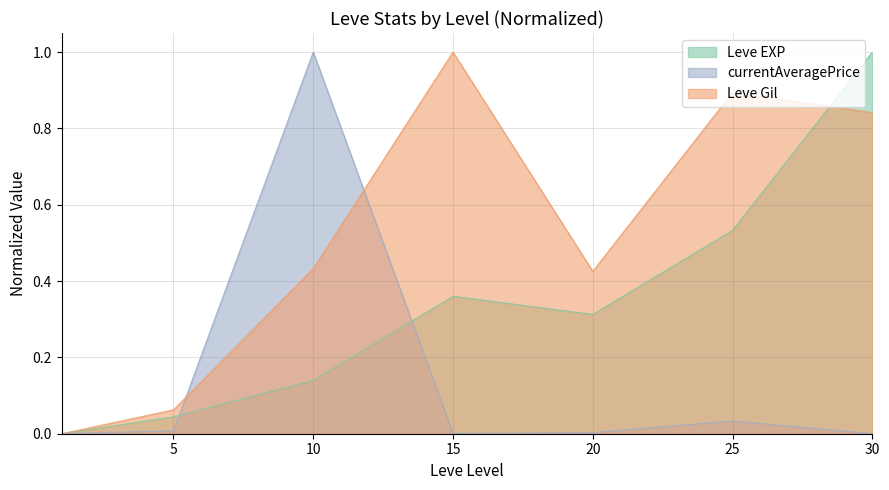

Which series has the largest total across all categories?

Leve Gil